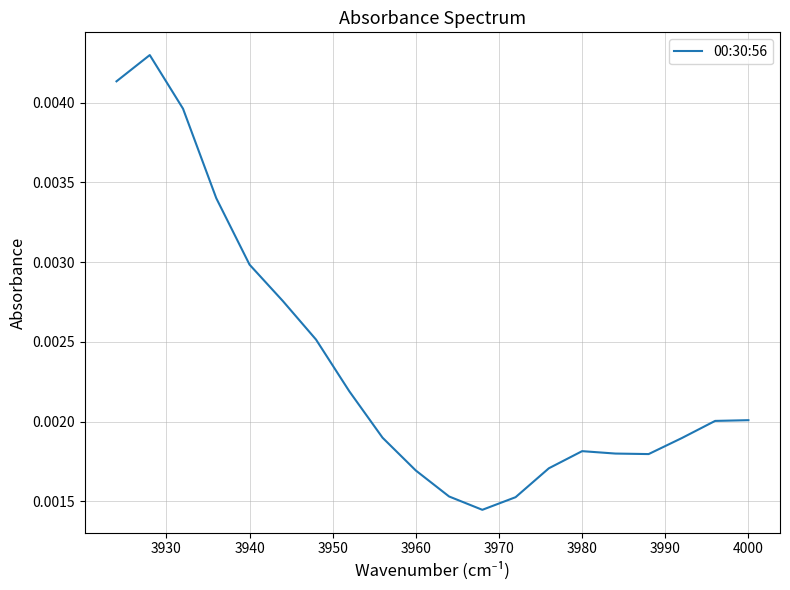

How many series are shown in this chart?

1